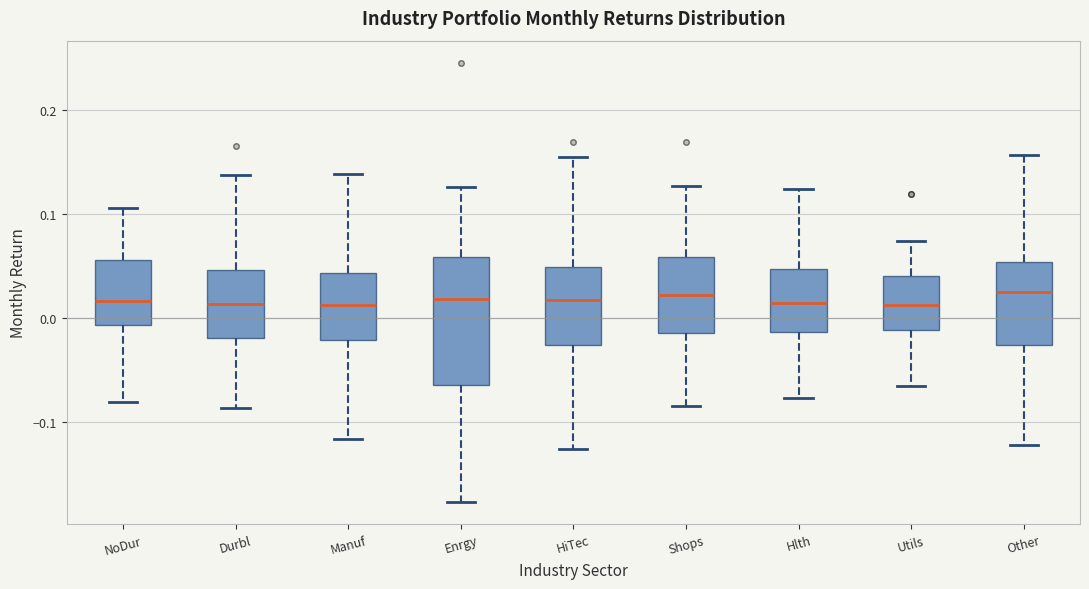

Which box is the tallest, from its lower edge to its upper edge?

Enrgy